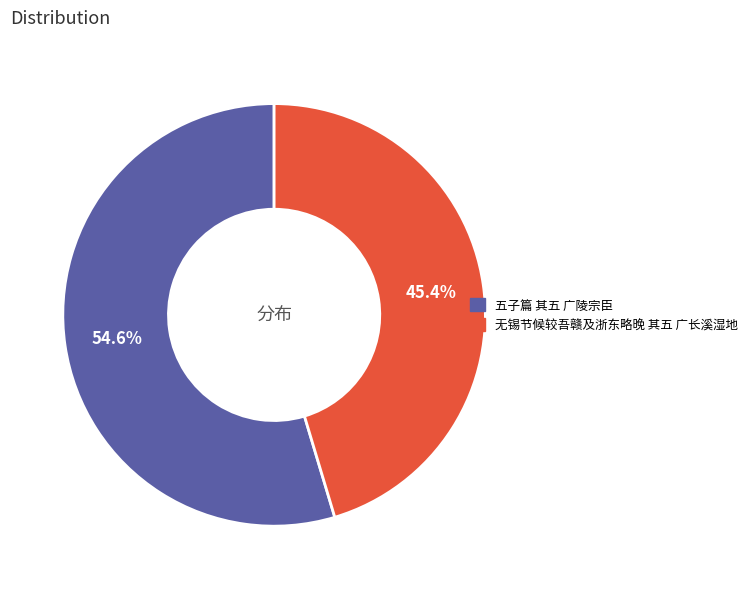

To the nearest percent, what percentage of the pie is 无锡节候较吾赣及浙东略晚 其五 广长溪湿地?

45%